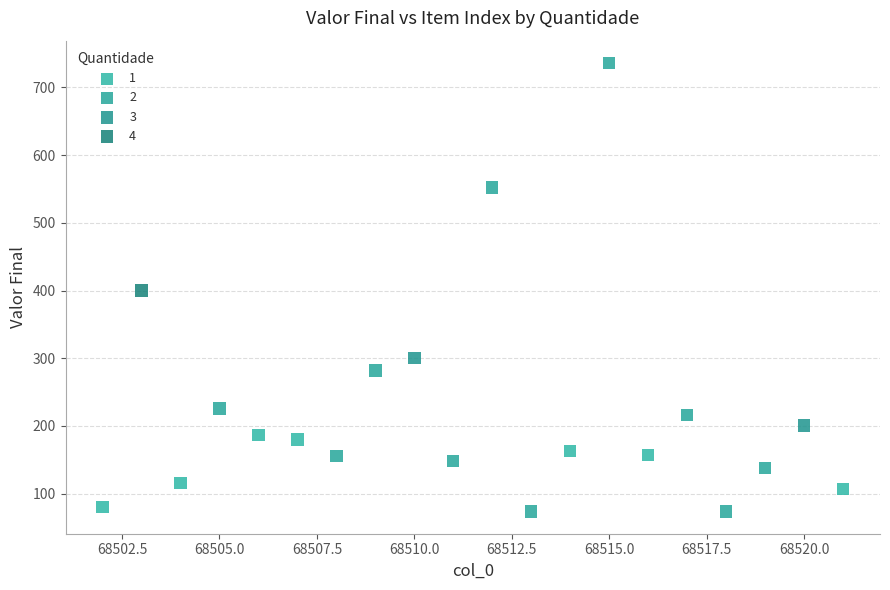

Which series contains the lowest Y value?

2